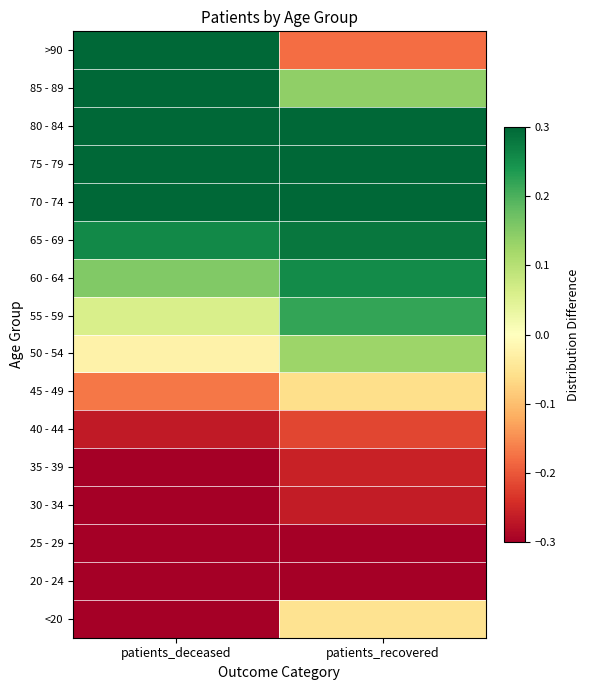

At which category is the sum across all series the highest?

patients_deceased